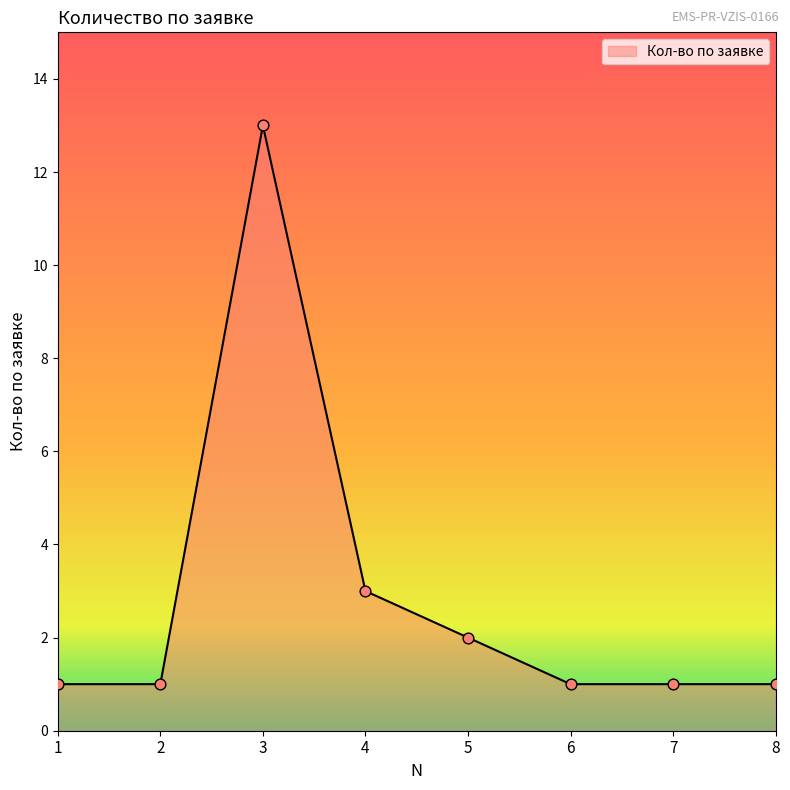

What is the change in value from 3 to 6?

-12